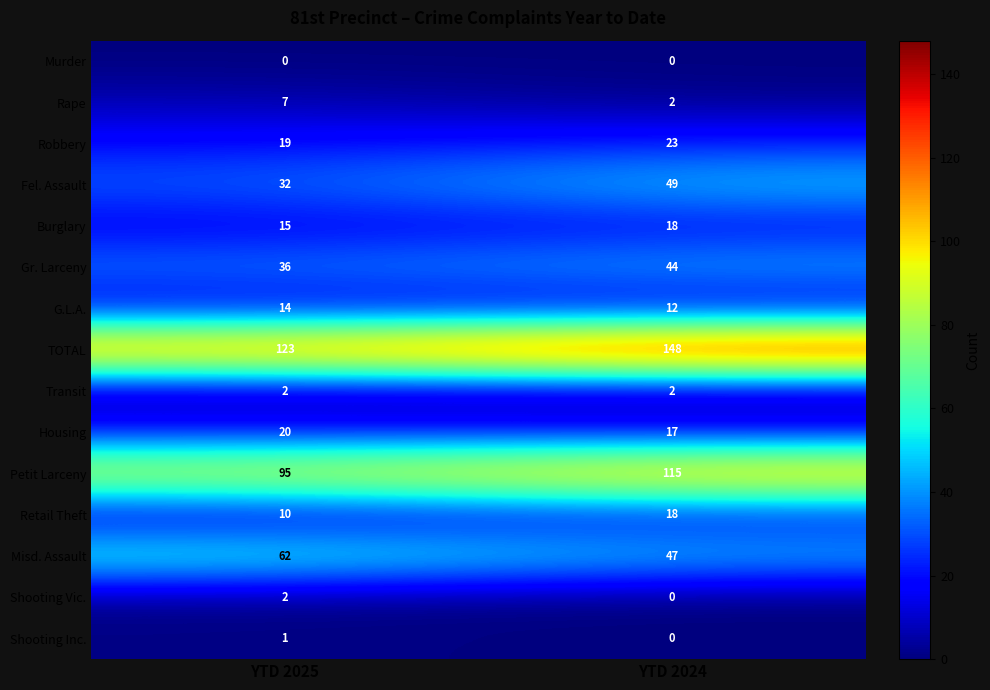

Count the number of data series in this chart.

15